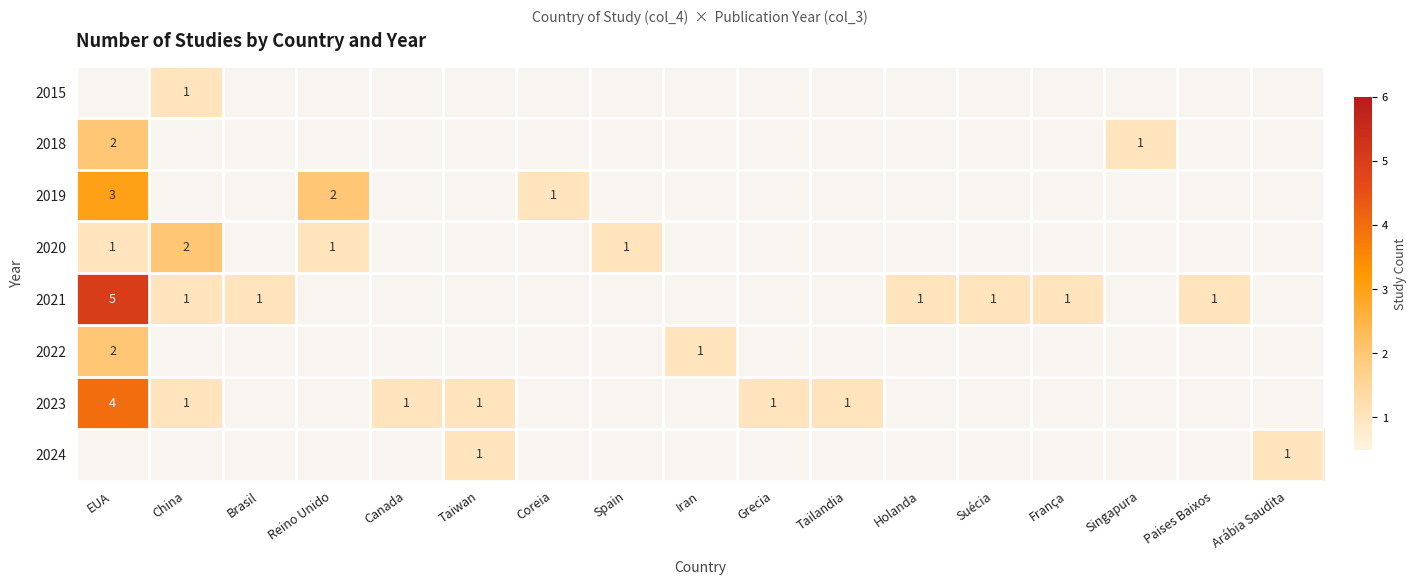

Which series has the largest range (max minus min)?

2021